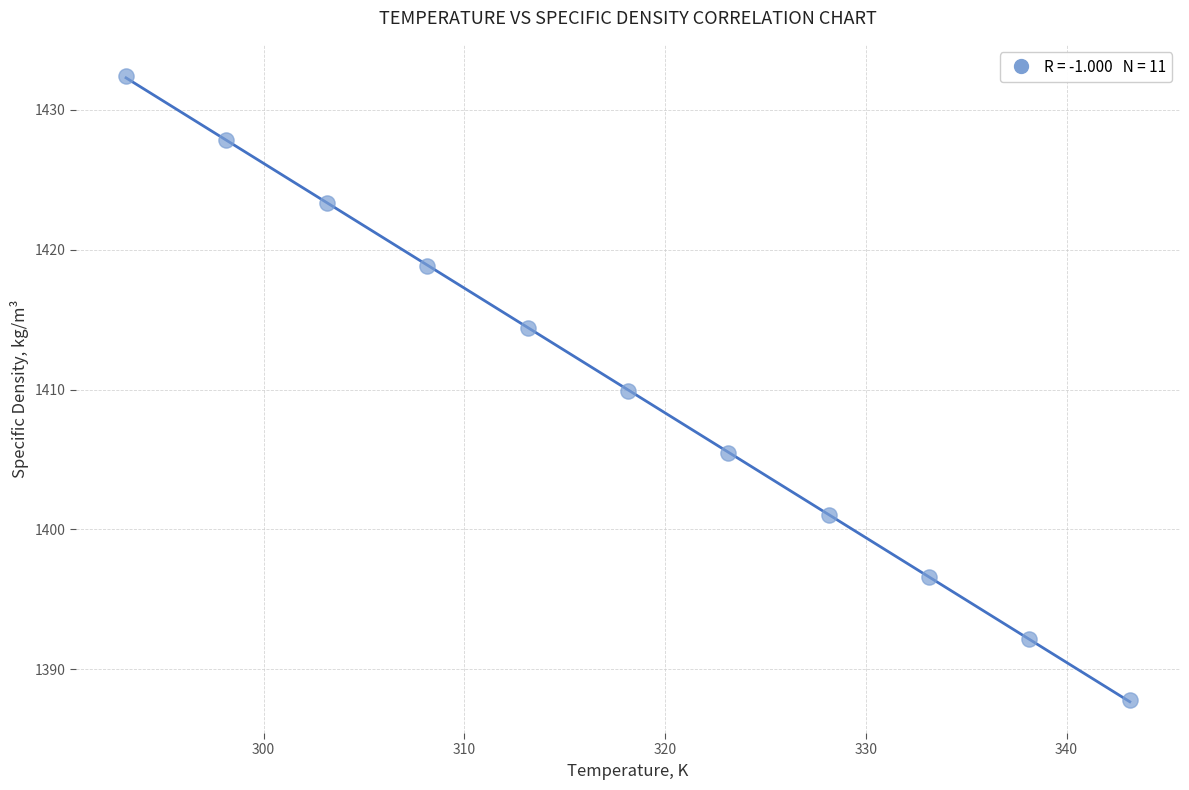

What is the average X value?

318.1